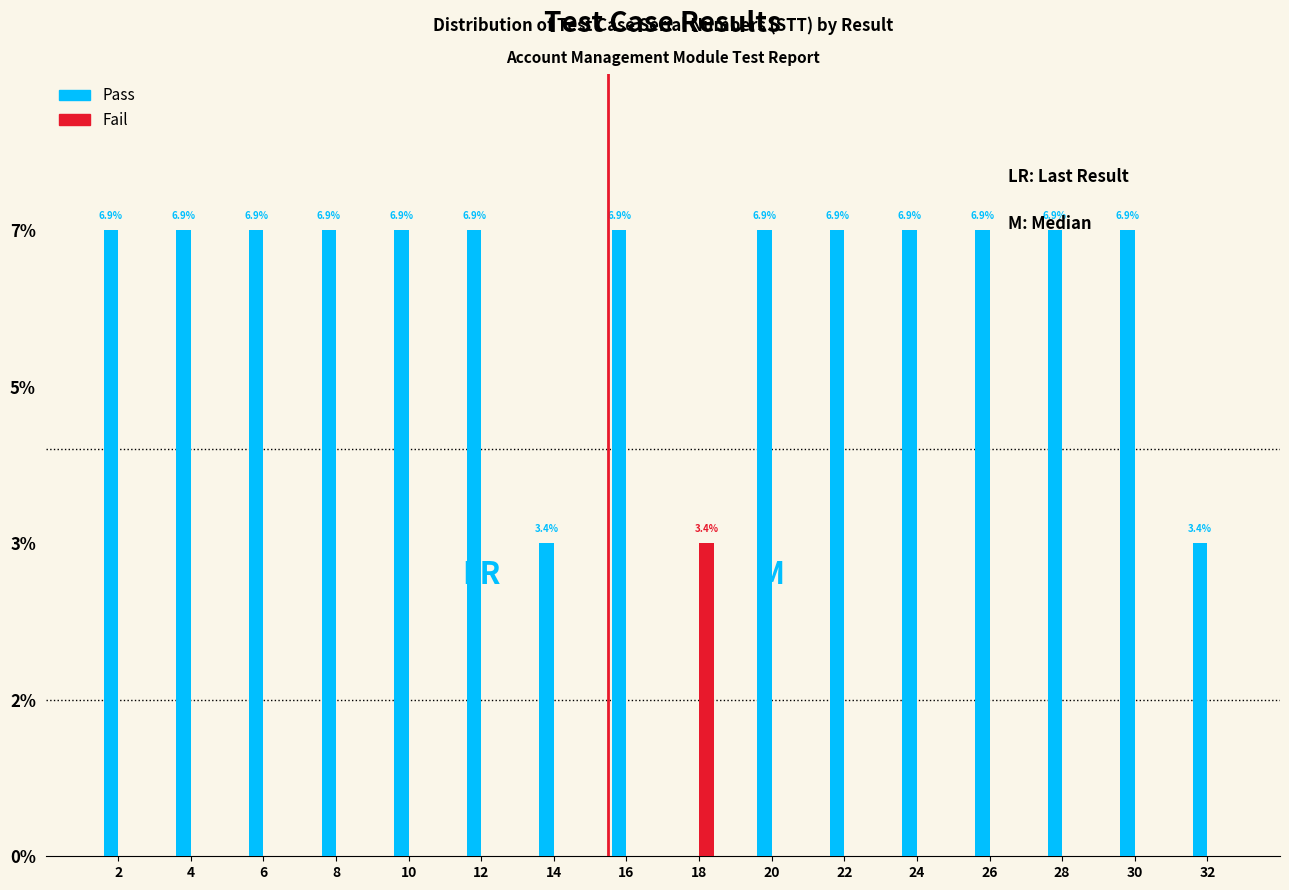

Are the bars grouped side by side (vs. stacked)?

Yes